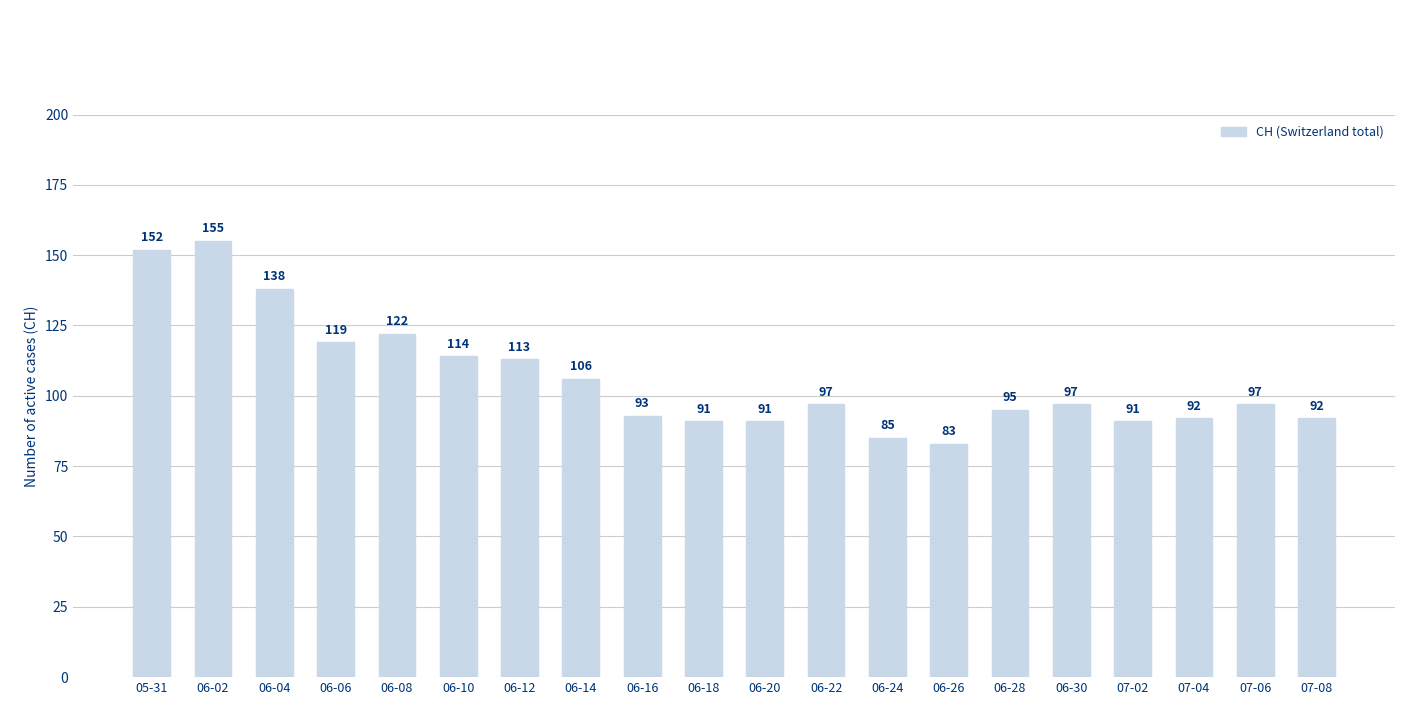

Reading right to left, transcribe all the data shown in this chart.

92	97	92	91	97	95	83	85	97	91	91	93	106	113	114	122	119	138	155	152